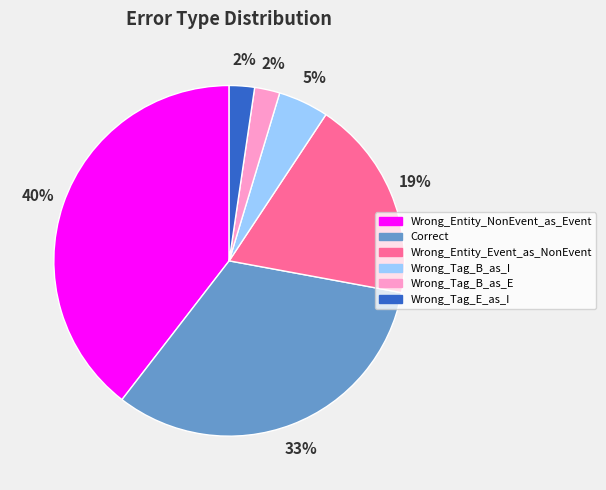

What percentage is the Wrong_Tag_B_as_I slice, to the nearest percent?

5%